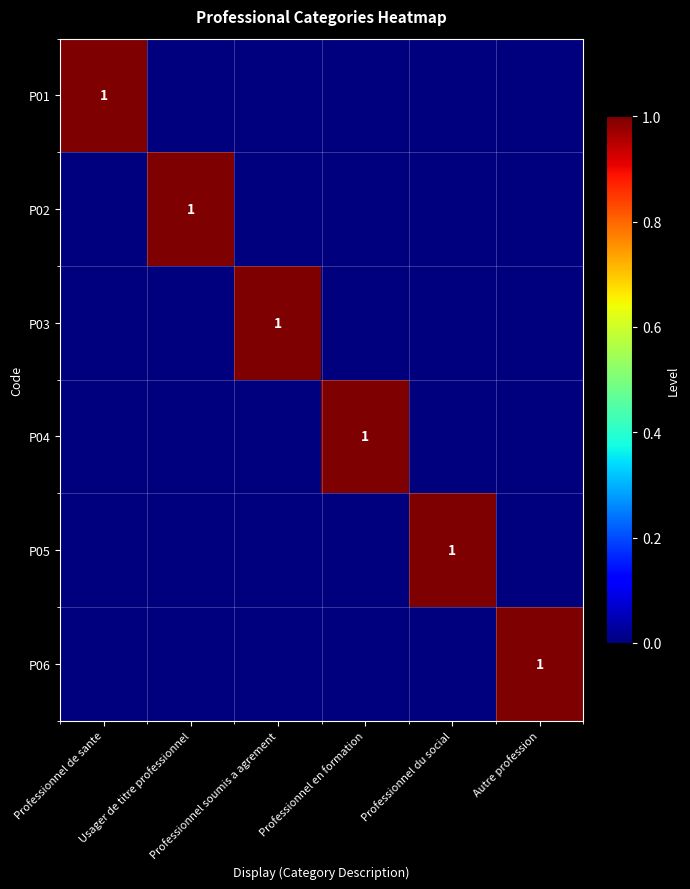

Where is P04 nearest to the value 0?

Professionnel de sante